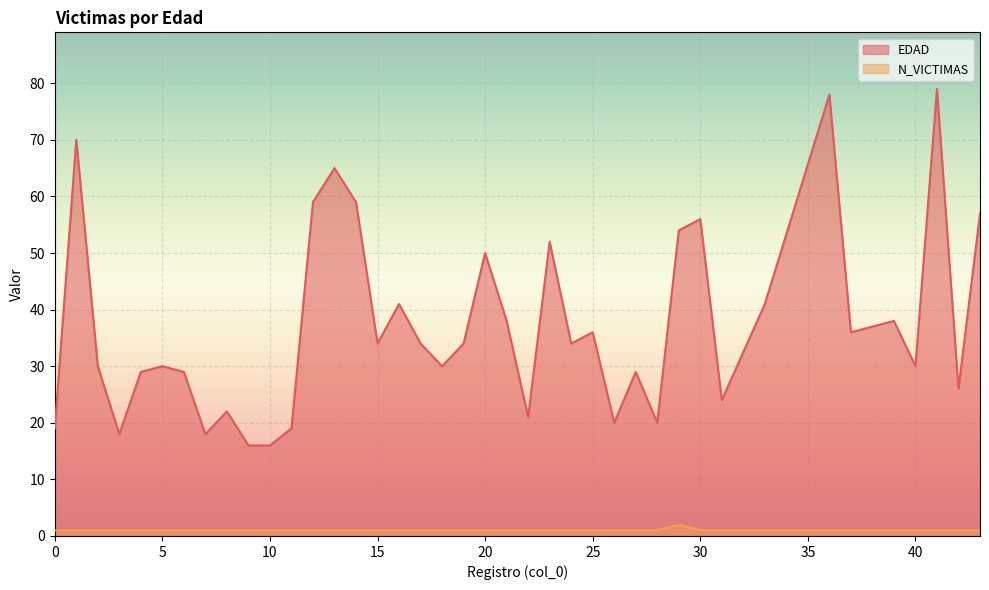

Does the chart display data point markers on the line(s)?

No